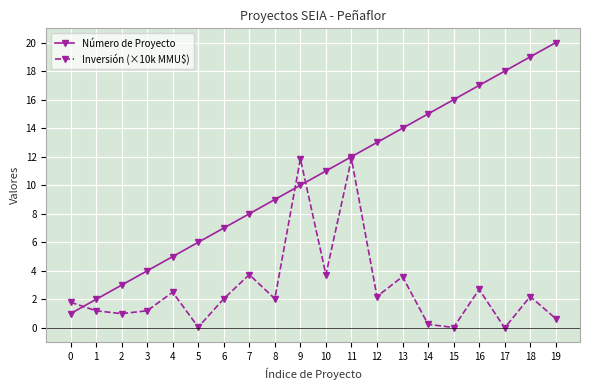

Which series has the largest total across all categories?

Número de Proyecto